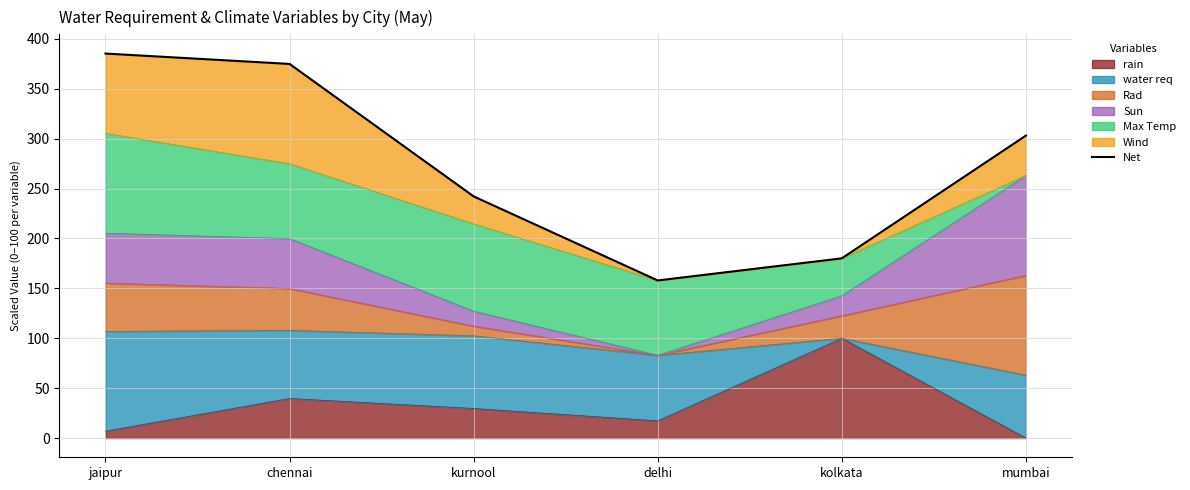

Reading left to right, extract all data points from this chart.

385.3	374.9	242.2	157.9	180.1	303.1